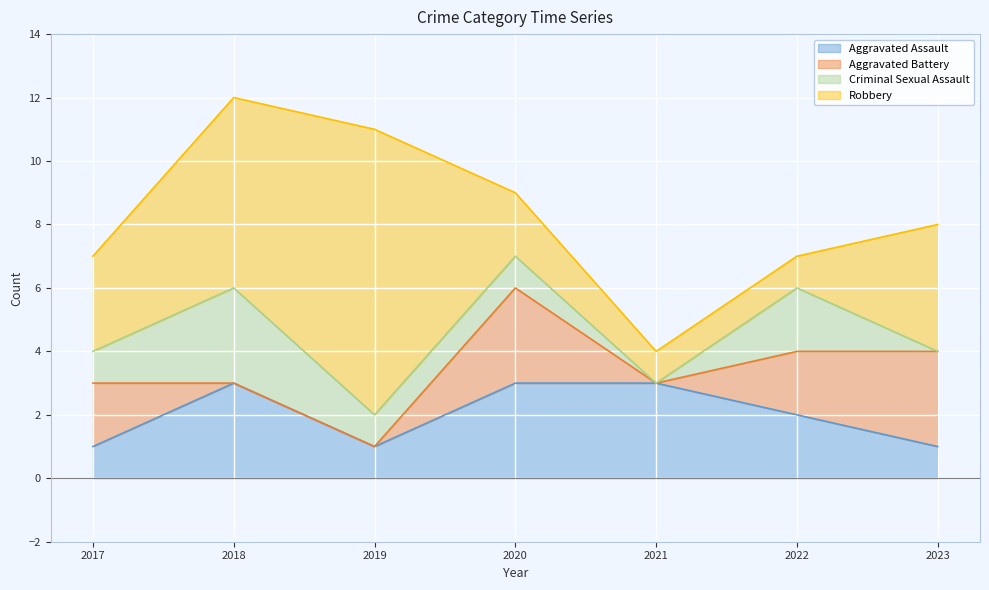

Between 2019 and 2023, which series saw the biggest shift?

Robbery